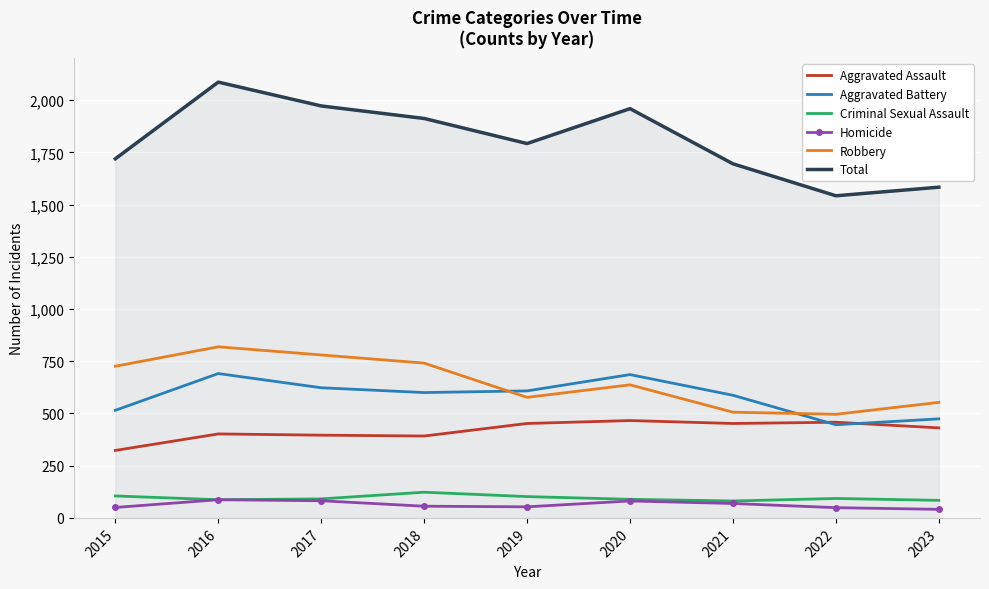

The Aggravated Assault series shows 452 at 2021. True or false?

True